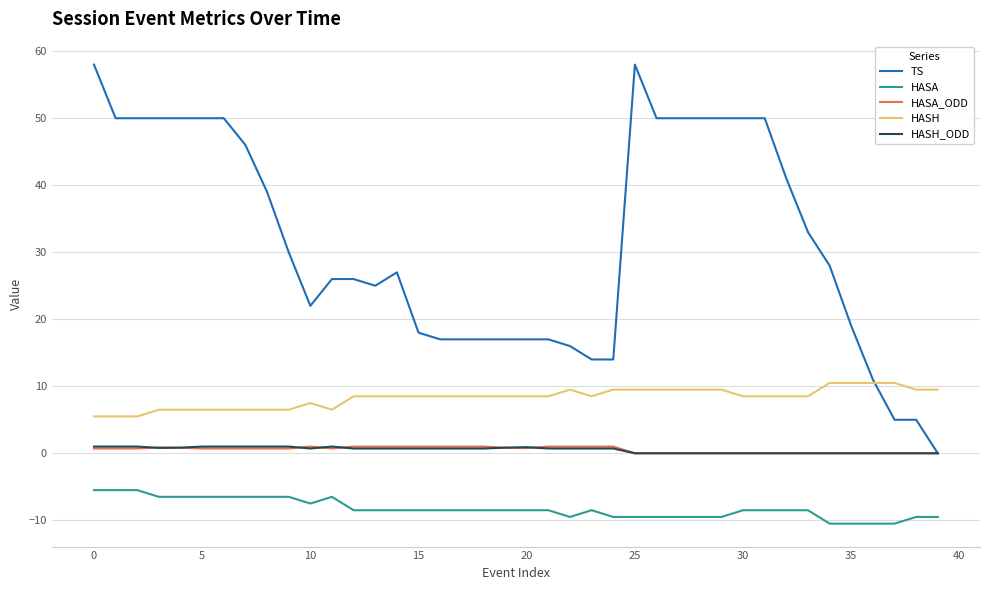

Which series has the largest total across all categories?

TS